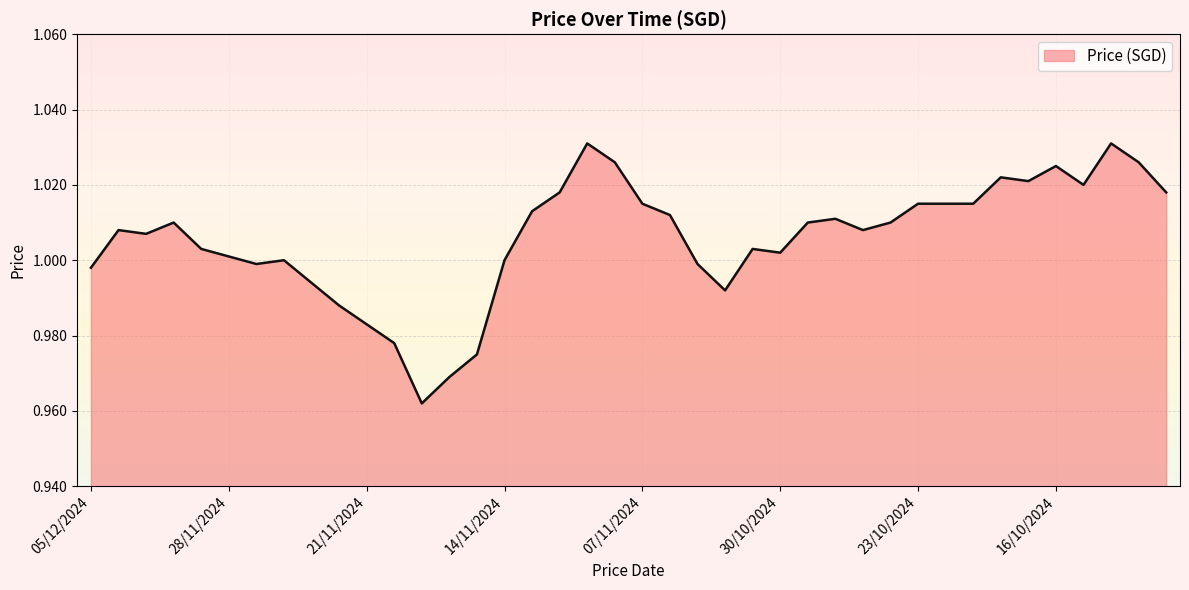

How many lines are shown in the chart?

1